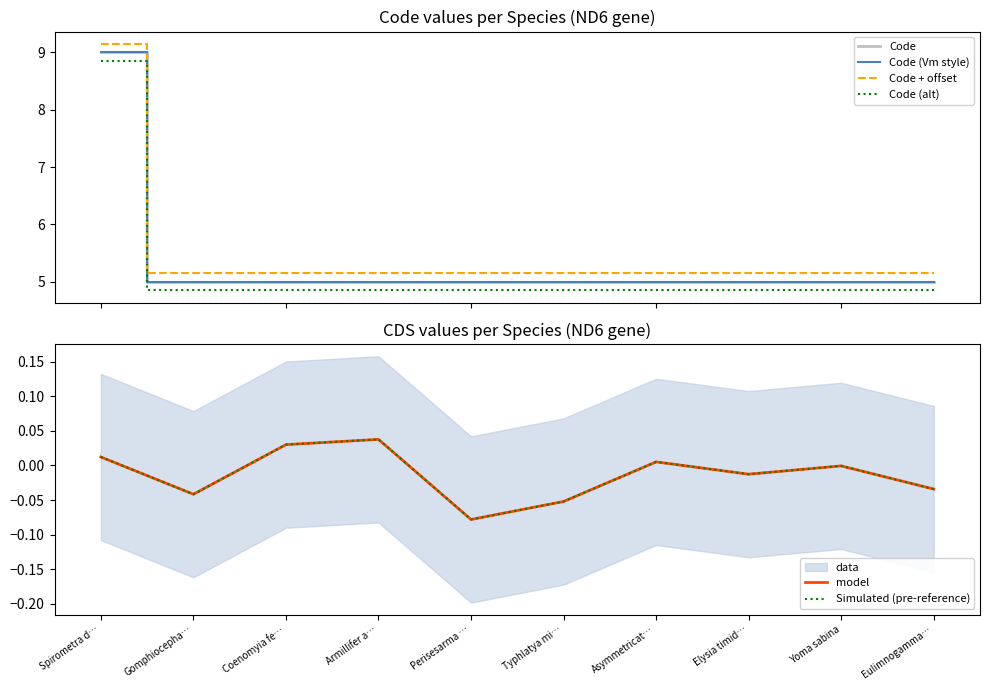

What is the label of the 9th point from the right?

Gomphiocepha…